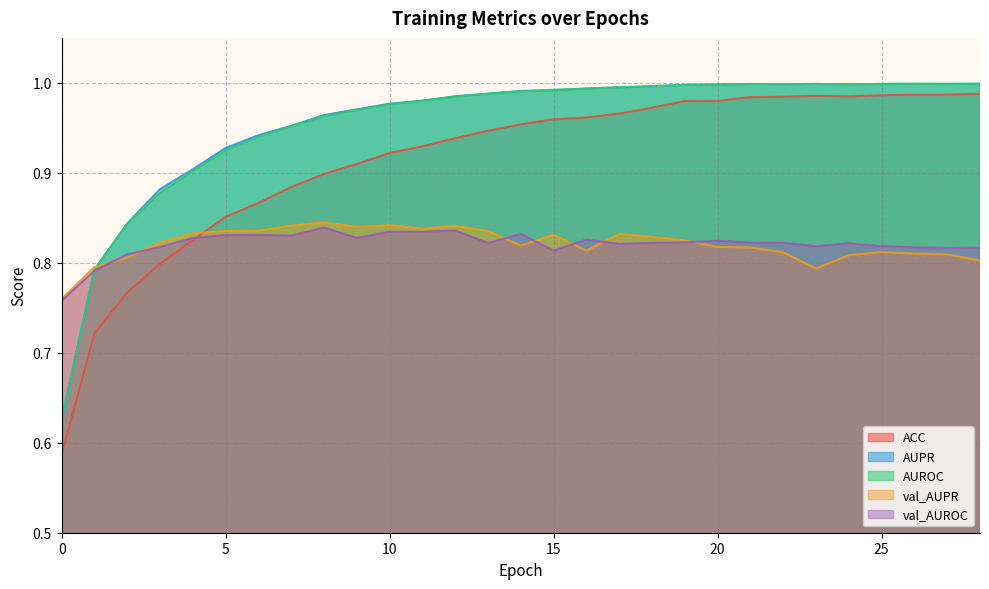

Does the chart display data point markers on the line(s)?

No